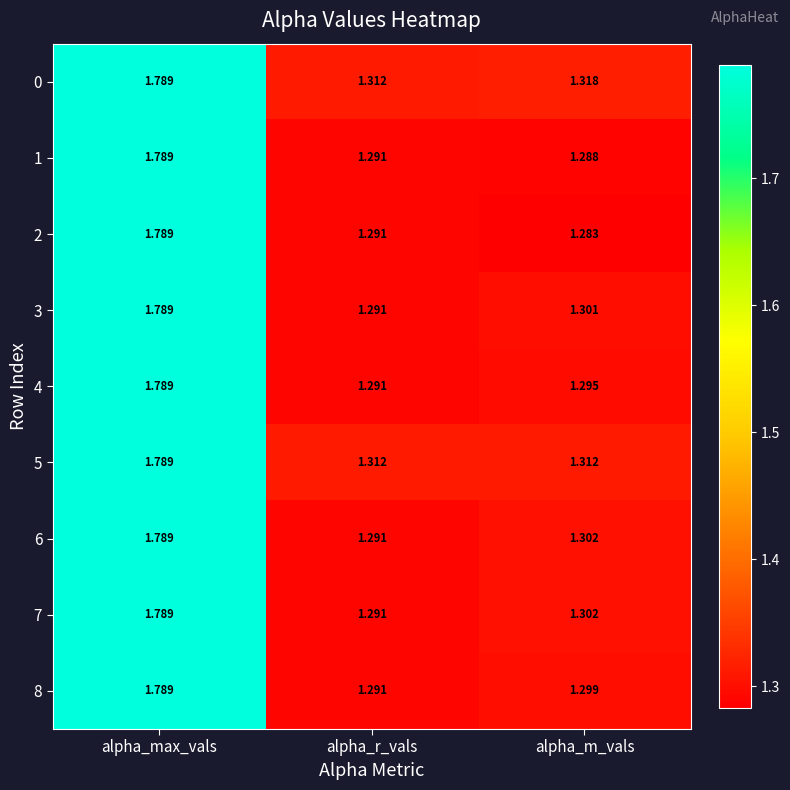

Where is 0 nearest to the value 1?

alpha_r_vals